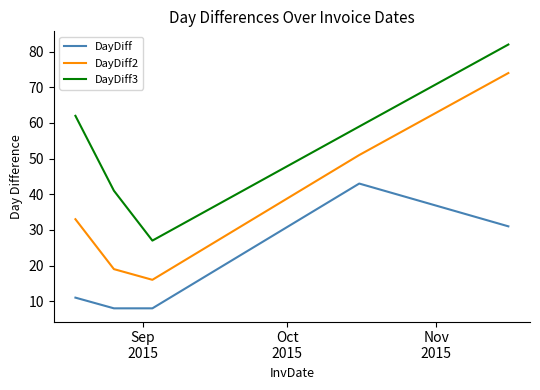

Which series has the widest spread of values?

DayDiff2